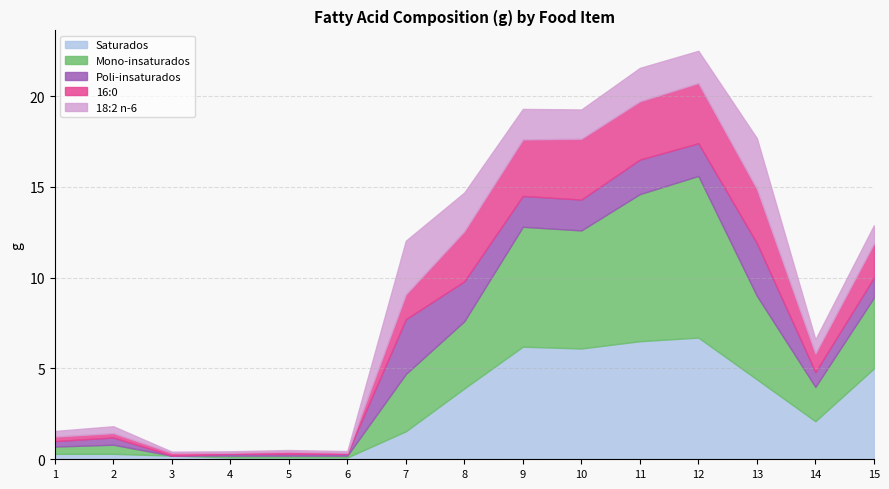

True or false: 18:2 n-6 and Mono-insaturados cross at least once.

True